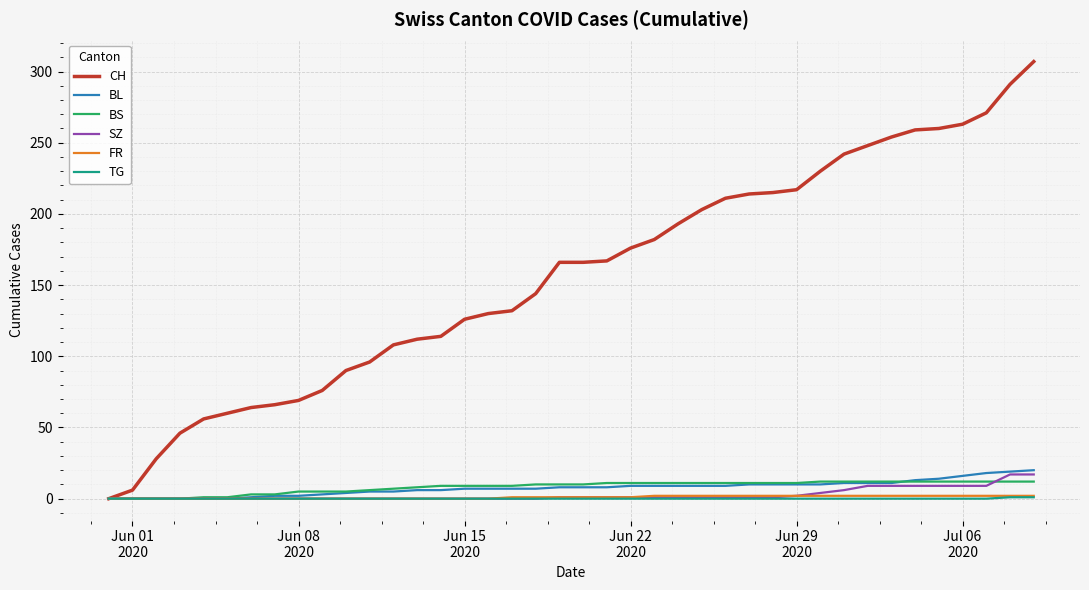

Which series has the largest total across all categories?

CH